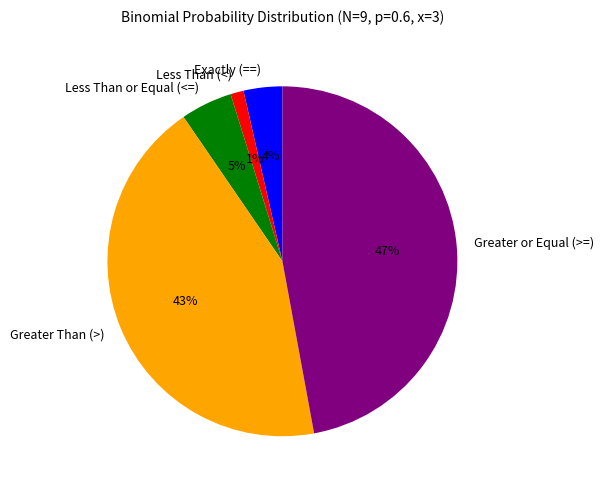

True or false: Less Than (<) accounts for 1% of the total.

True